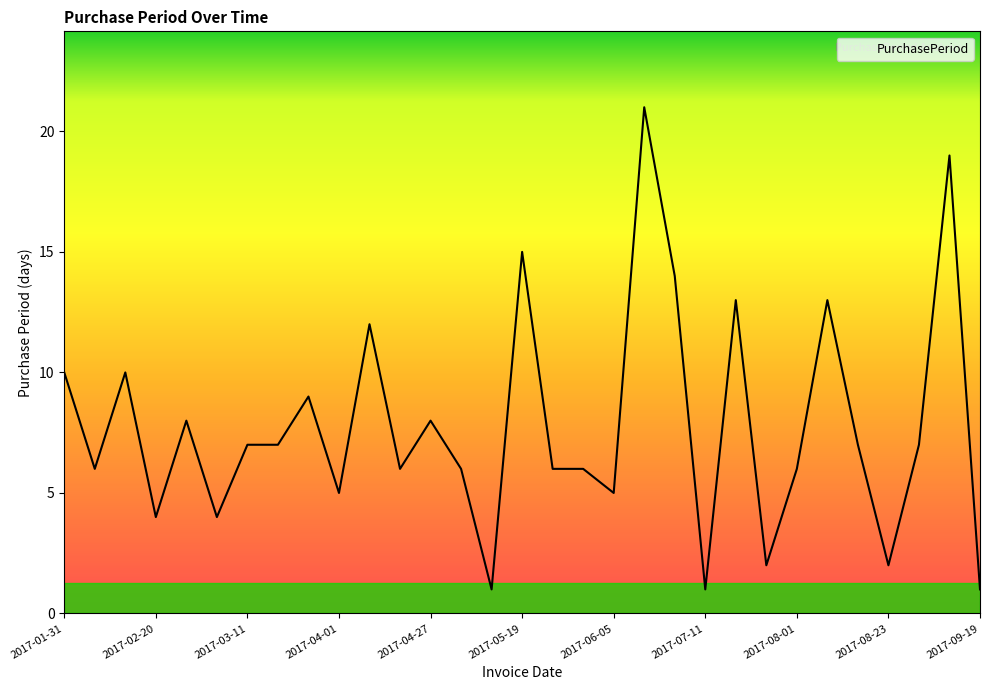

What is the difference between the maximum and minimum values?

20